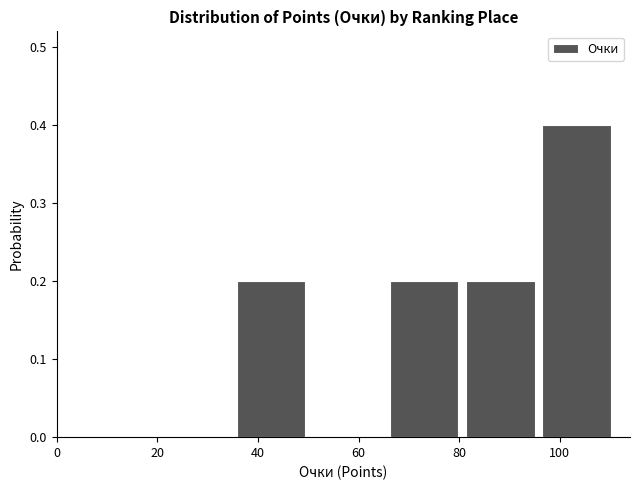

What is the height of the bar covering 35.0 to 50.2 on the x-axis? Neither the bar edges nor the heights are printed on the chart, so give them approximately, as read against the axes.

0.2